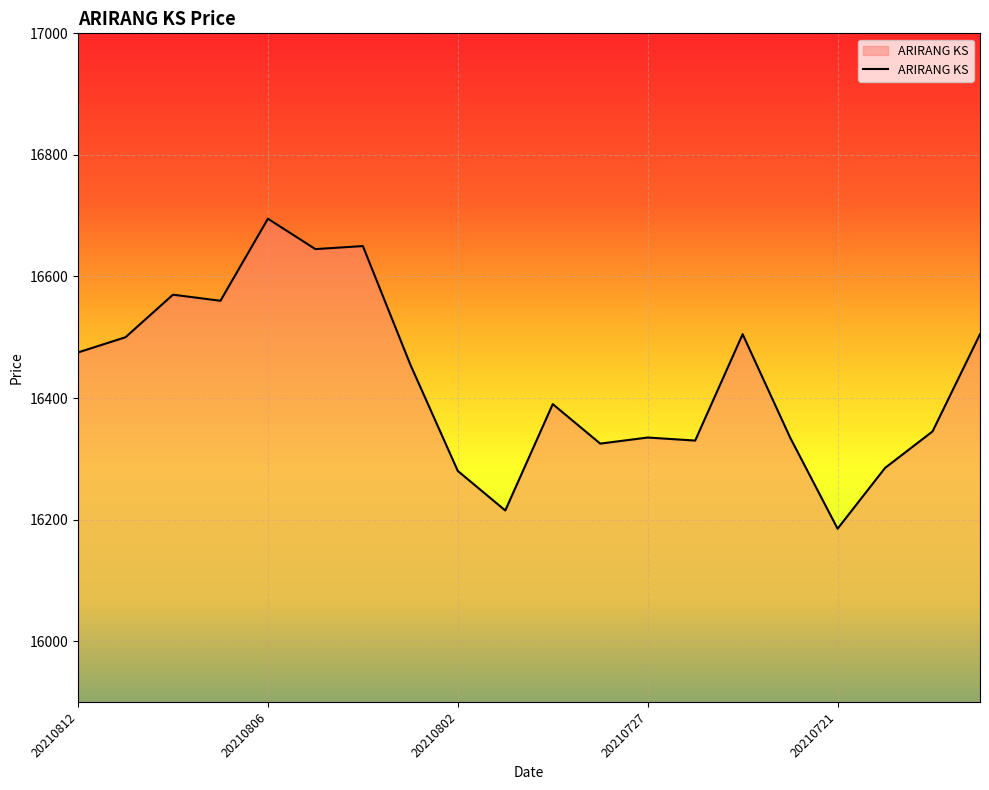

What is the smallest value displayed?

16185